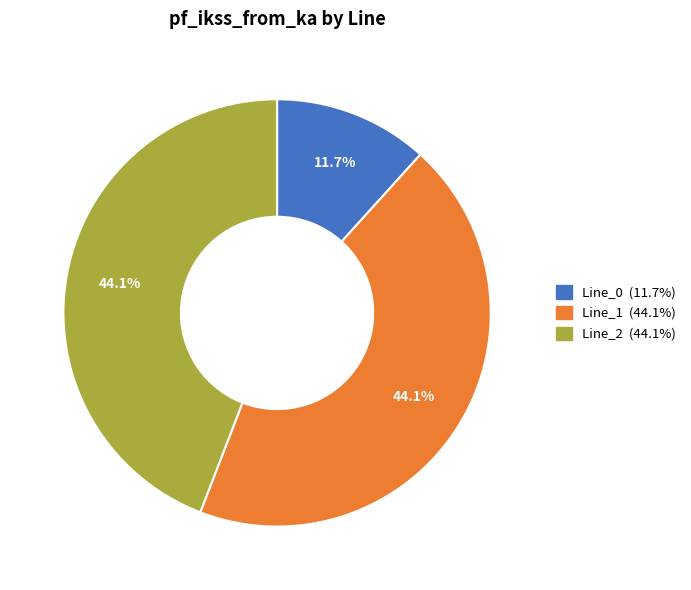

Which slice is the smallest?

Line_0